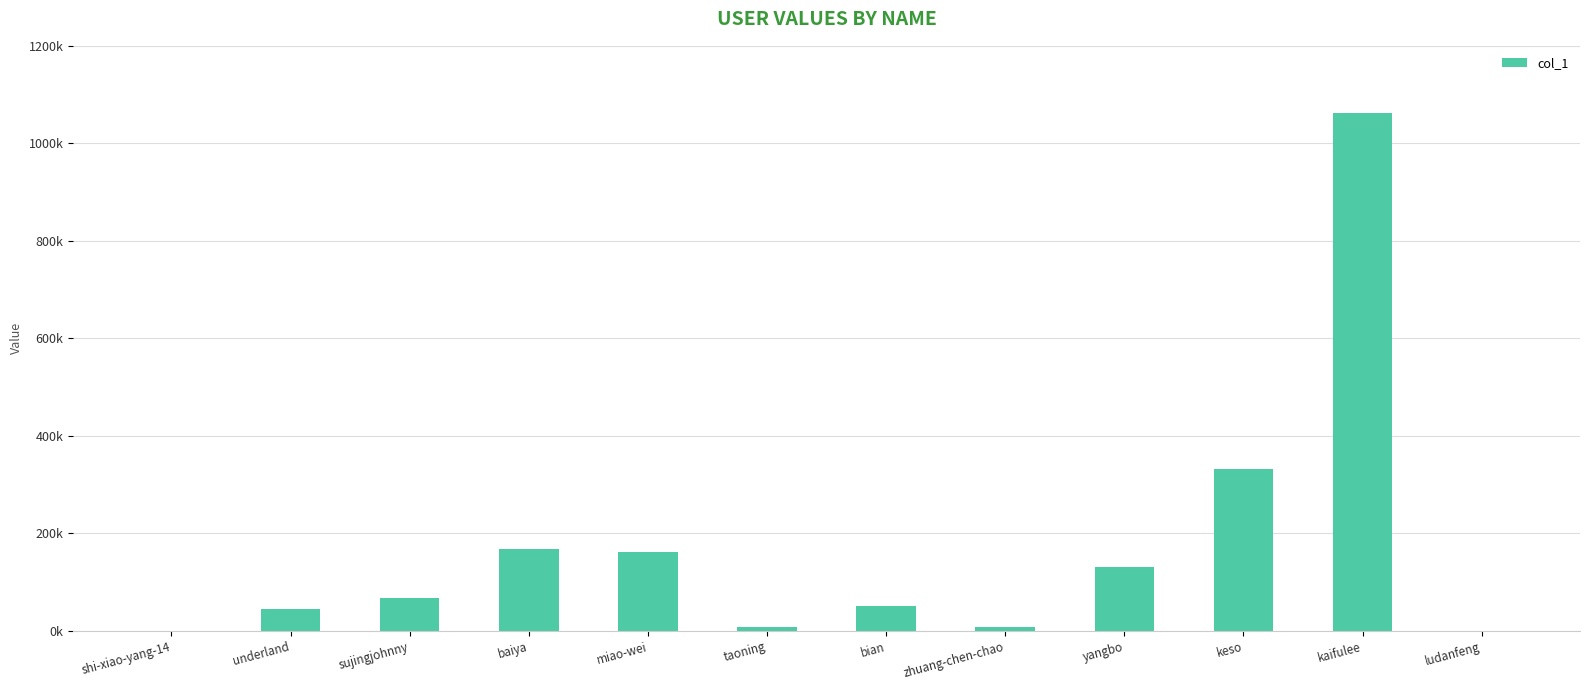

Rank the categories by value from highest to lowest.

kaifulee, keso, baiya, miao-wei, yangbo, sujingjohnny, bian, underland, taoning, zhuang-chen-chao, ludanfeng, shi-xiao-yang-14